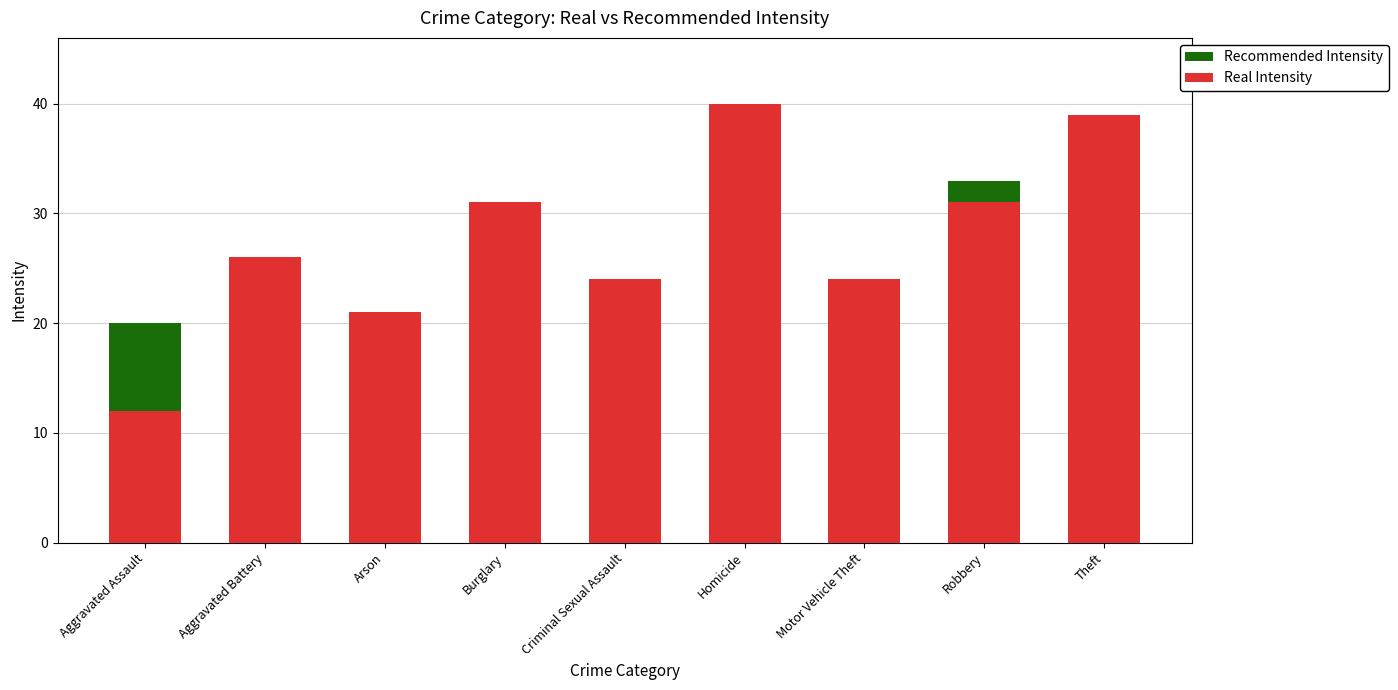

What is the value of the Recommended Intensity bar at the 9th from the left?

39